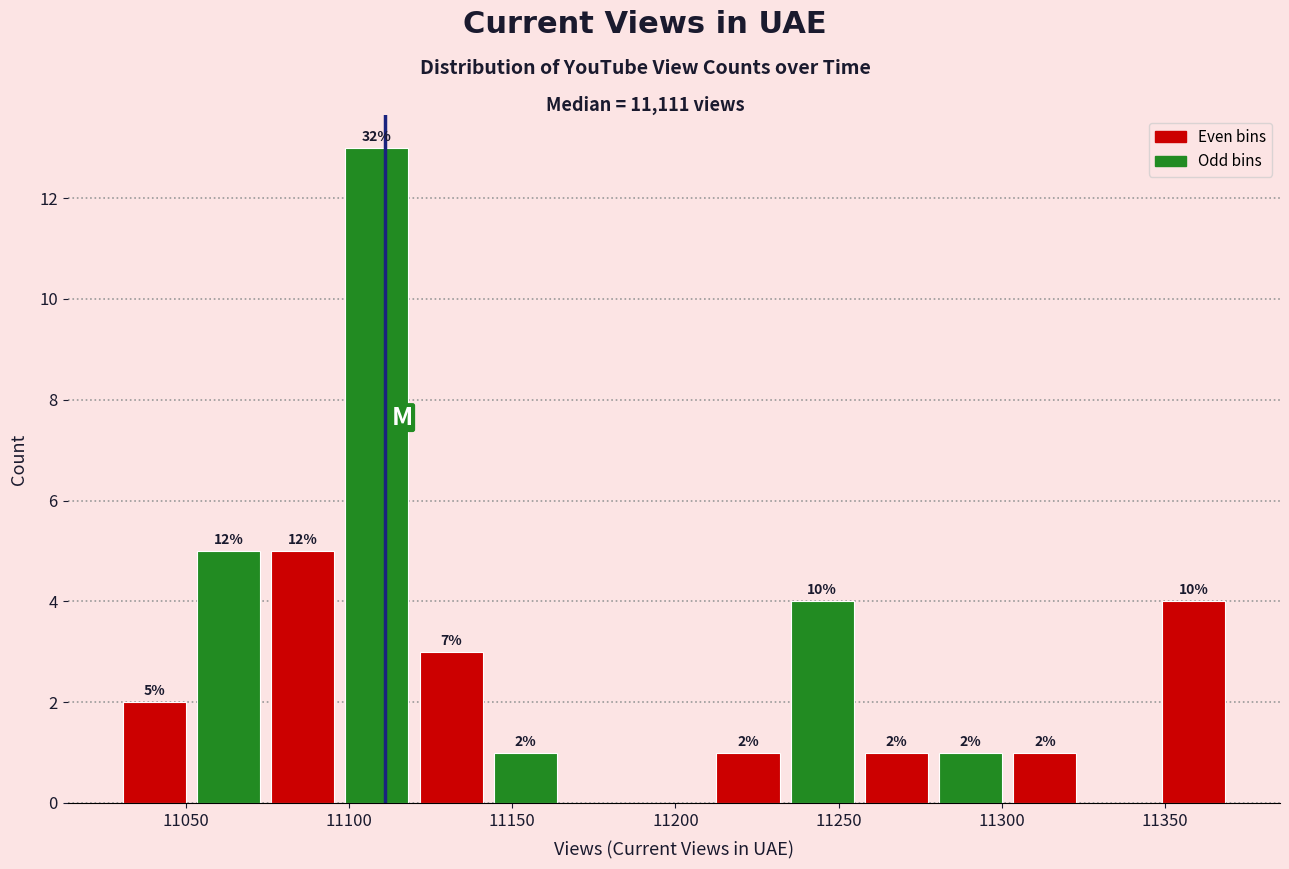

Which range on the x-axis has the tallest bar?

11095 to 11120